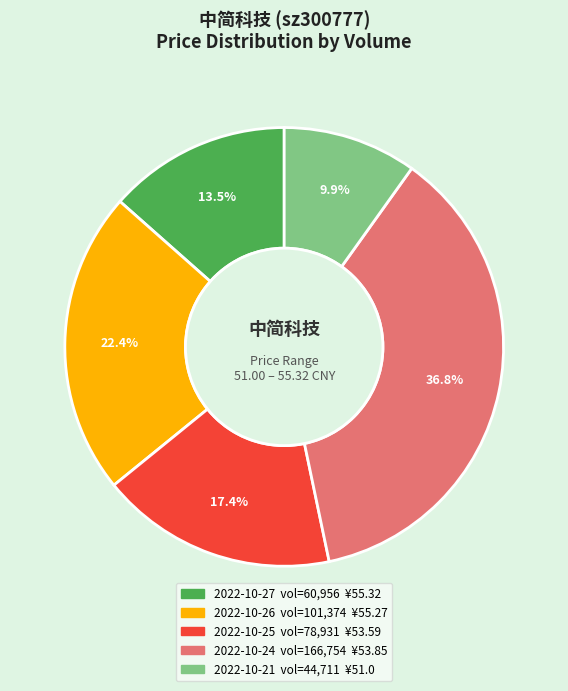

Does any single category account for the majority?

No